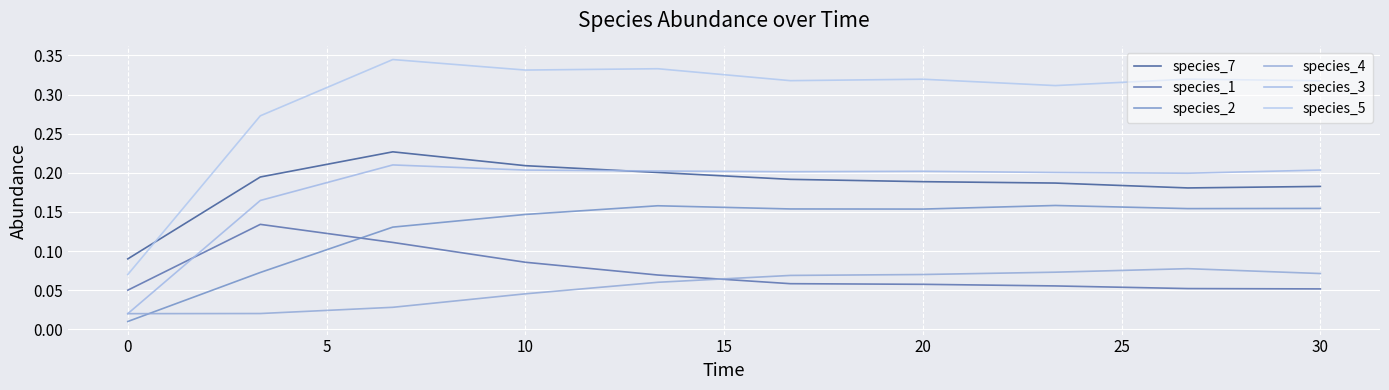

Is this an area chart (filled region under the line)?

No